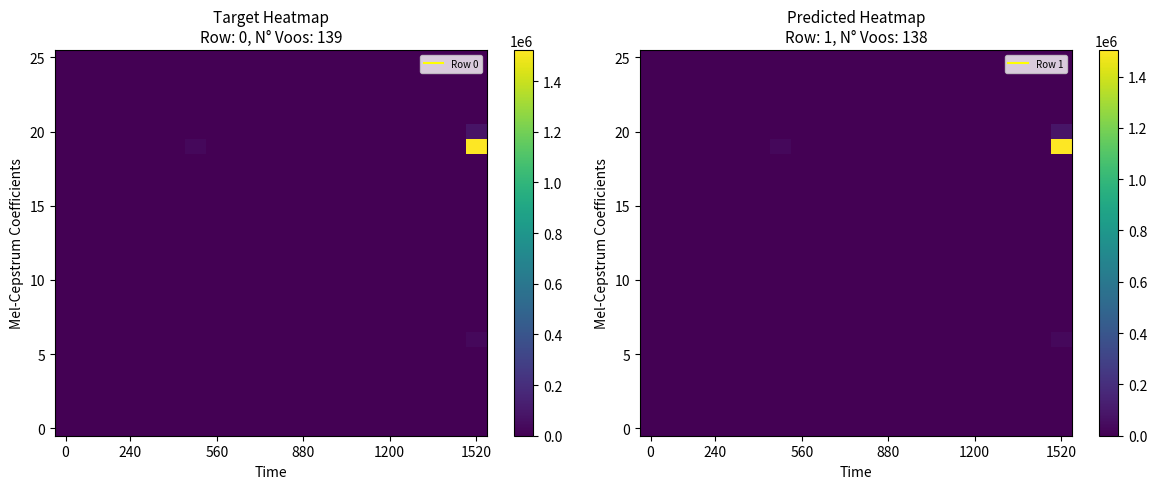

What is the spread (max minus min) of values at 6?

32607.1